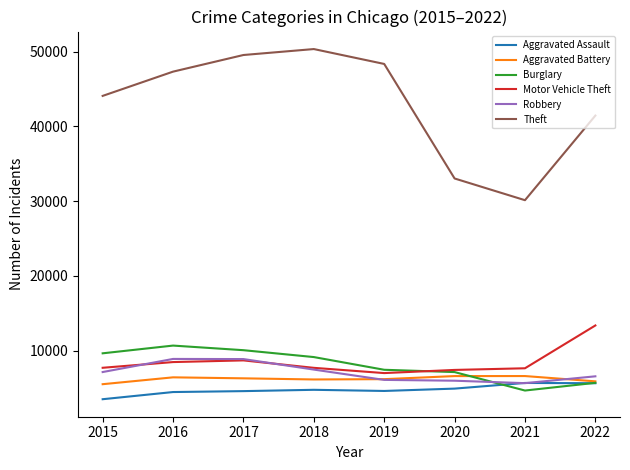

Which series has the largest total across all categories?

Theft